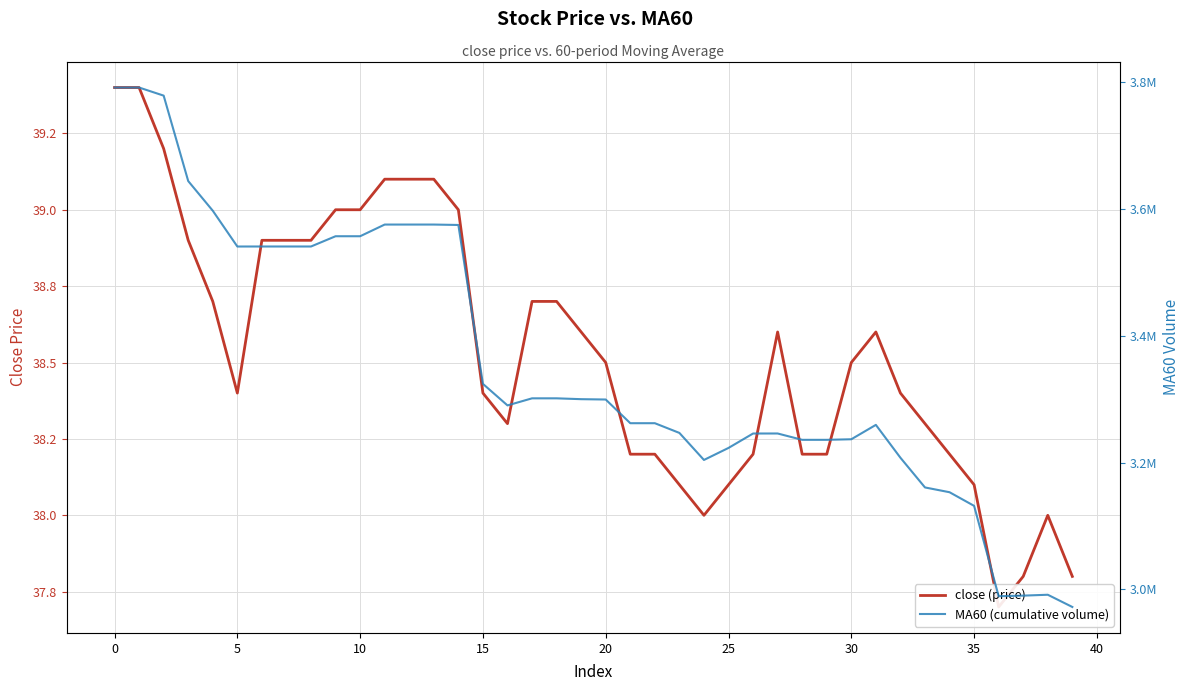

True or false: MA60 (cumulative volume) has more than 1 interior local peaks.

True